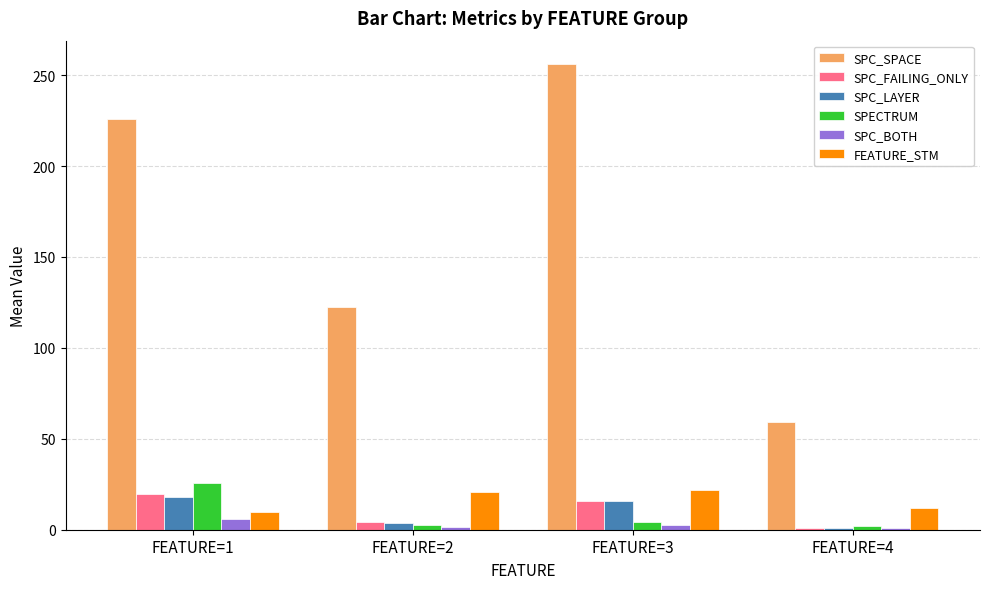

Which category has the highest value across all series?

FEATURE=3